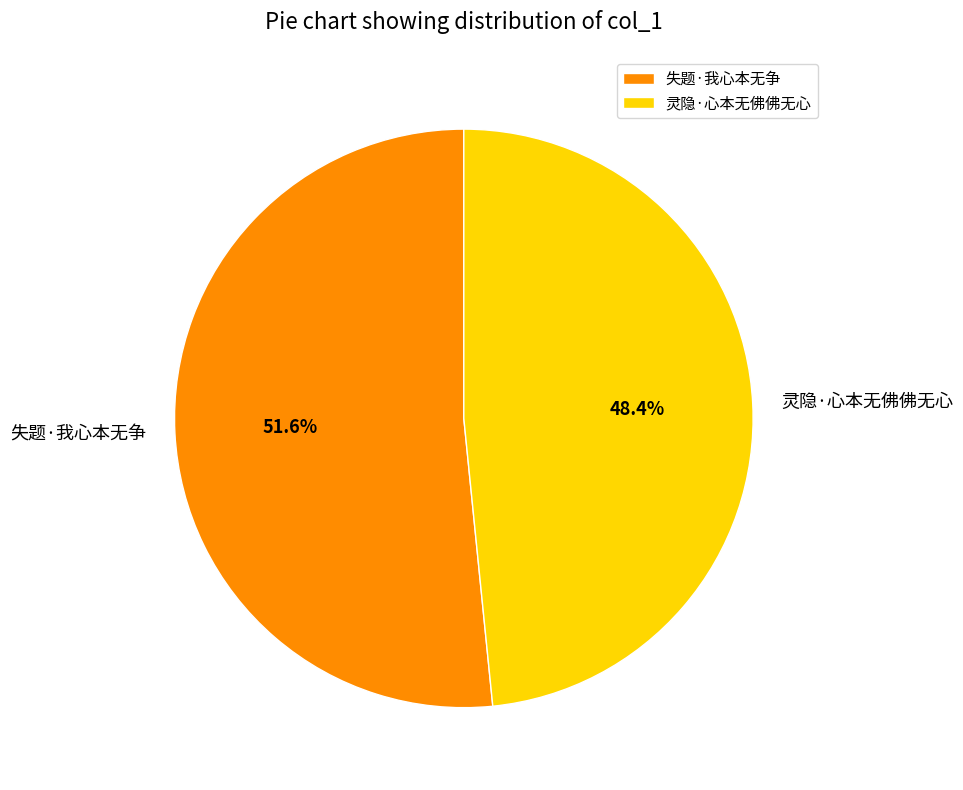

What percentage is the 灵隐·心本无佛佛无心 slice, to the nearest percent?

48%